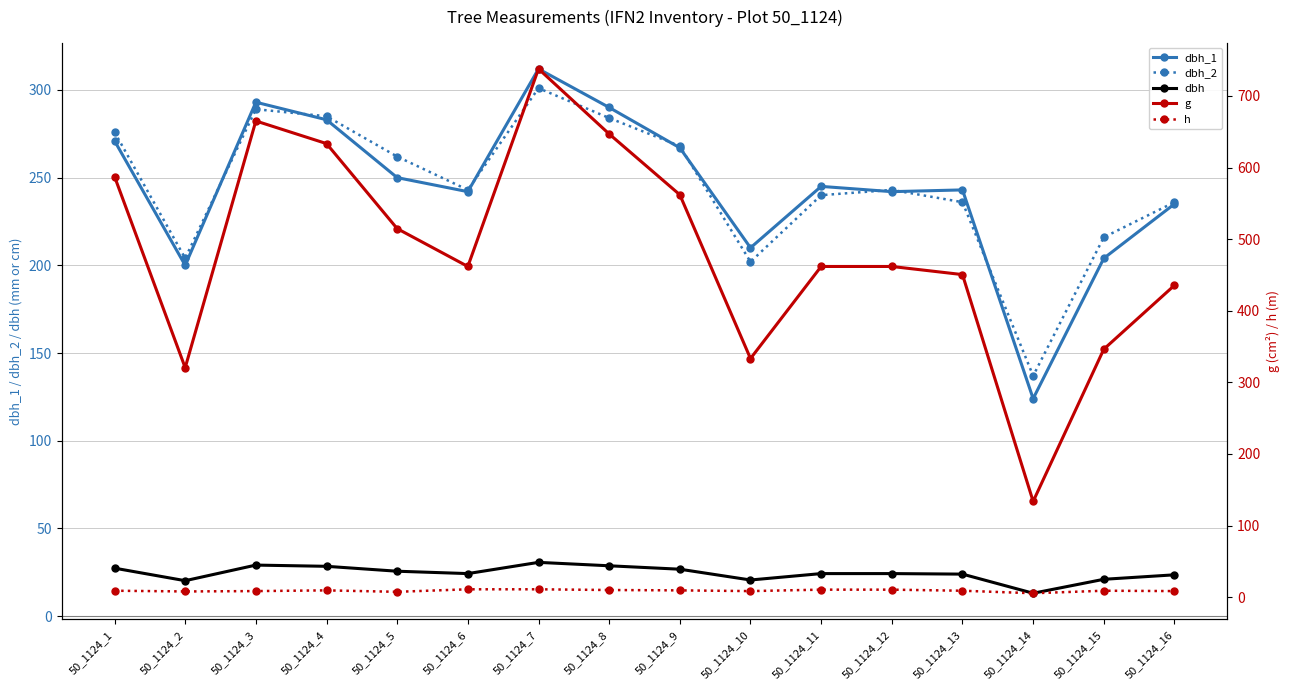

Reading right to left, transcribe all the data shown in this chart.

dbh_1: 50_1124_16=235.0	50_1124_15=204.0	50_1124_14=124.0	50_1124_13=243.0	50_1124_12=242.0	50_1124_11=245.0	50_1124_10=210.0	50_1124_9=267.0	50_1124_8=290.0	50_1124_7=312.0	50_1124_6=242.0	50_1124_5=250.0	50_1124_4=283.0	50_1124_3=293.0	50_1124_2=200.0	50_1124_1=271.0
dbh_2: 50_1124_16=236.0	50_1124_15=216.0	50_1124_14=137.0	50_1124_13=236.0	50_1124_12=243.0	50_1124_11=240.0	50_1124_10=202.0	50_1124_9=268.0	50_1124_8=284.0	50_1124_7=301.0	50_1124_6=243.0	50_1124_5=262.0	50_1124_4=285.0	50_1124_3=289.0	50_1124_2=204.0	50_1124_1=276.0
dbh: 50_1124_16=23.6	50_1124_15=21.0	50_1124_14=13.1	50_1124_13=23.9	50_1124_12=24.2	50_1124_11=24.2	50_1124_10=20.6	50_1124_9=26.8	50_1124_8=28.7	50_1124_7=30.6	50_1124_6=24.2	50_1124_5=25.6	50_1124_4=28.4	50_1124_3=29.1	50_1124_2=20.2	50_1124_1=27.4
g: 50_1124_16=435.6	50_1124_15=346.4	50_1124_14=133.8	50_1124_13=450.5	50_1124_12=461.9	50_1124_11=461.9	50_1124_10=333.3	50_1124_9=562.0	50_1124_8=646.9	50_1124_7=737.8	50_1124_6=461.9	50_1124_5=514.7	50_1124_4=633.5	50_1124_3=665.1	50_1124_2=320.5	50_1124_1=587.5
h: 50_1124_16=8.5	50_1124_15=9.0	50_1124_14=5.5	50_1124_13=9.0	50_1124_12=10.5	50_1124_11=10.5	50_1124_10=8.5	50_1124_9=9.5	50_1124_8=10.0	50_1124_7=11.0	50_1124_6=11.0	50_1124_5=7.5	50_1124_4=9.5	50_1124_3=8.5	50_1124_2=8.0	50_1124_1=9.0